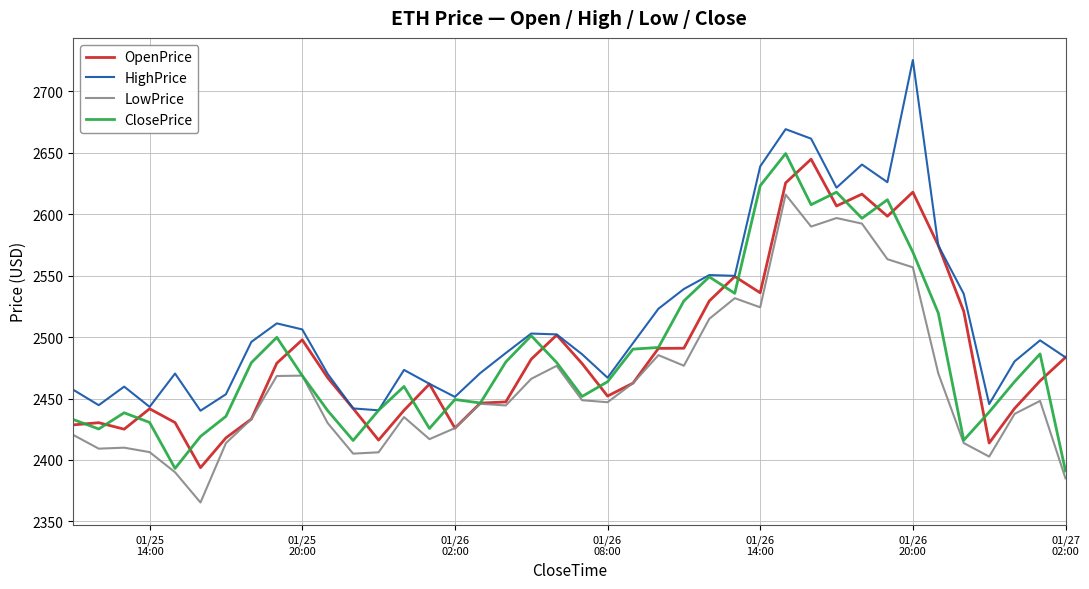

Which series has the largest total across all categories?

HighPrice